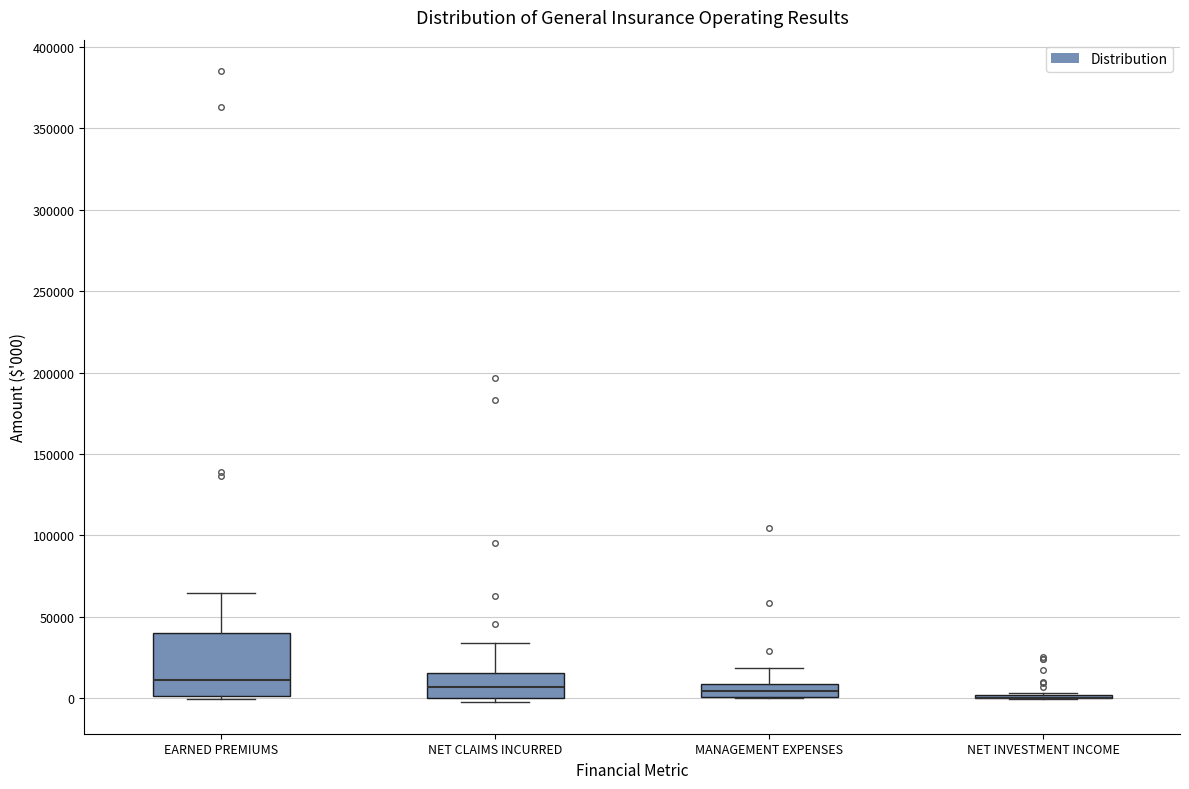

Reading left to right, transcribe this box plot: for each box, give where its median line is, the range the box spans, and where its two whiskers end, as read against the y-axis. The values are not printed on the chart, so give them approximately, as read against the axis.

EARNED PREMIUMS: median 10000, box 0 to 40000, whiskers 0 (just below the box's lower edge) to 65000
NET CLAIMS INCURRED: median 5000, box 0 to 15000, whiskers 0 (just below the box's lower edge) to 35000
MANAGEMENT EXPENSES: median 5000, box 0 to 10000, whiskers 0 to 20000
NET INVESTMENT INCOME: box collapsed to a line at 0, whiskers 0 to 5000